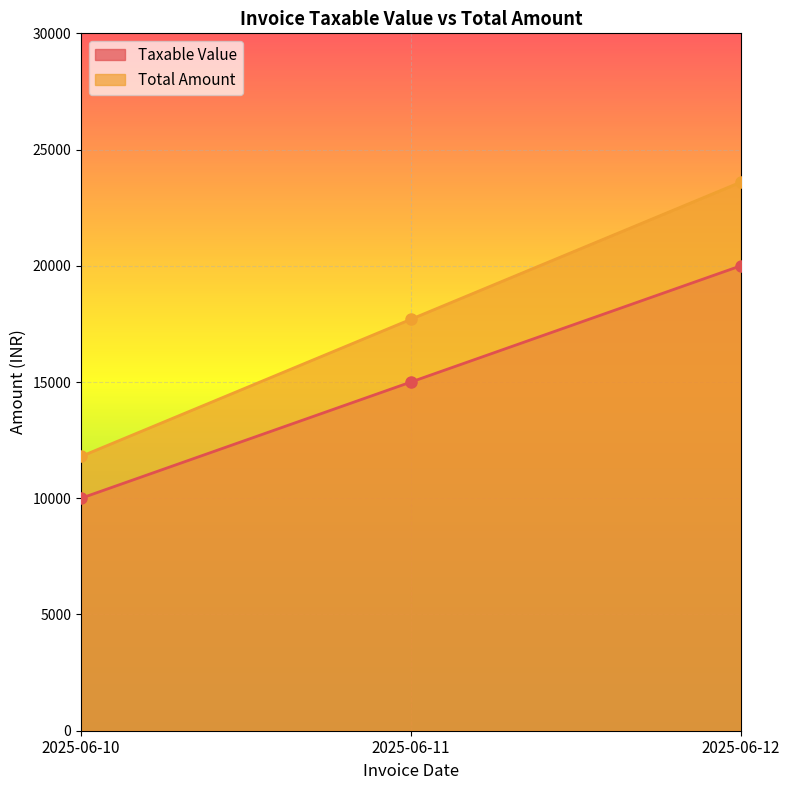

How many categories are shown in the chart?

3